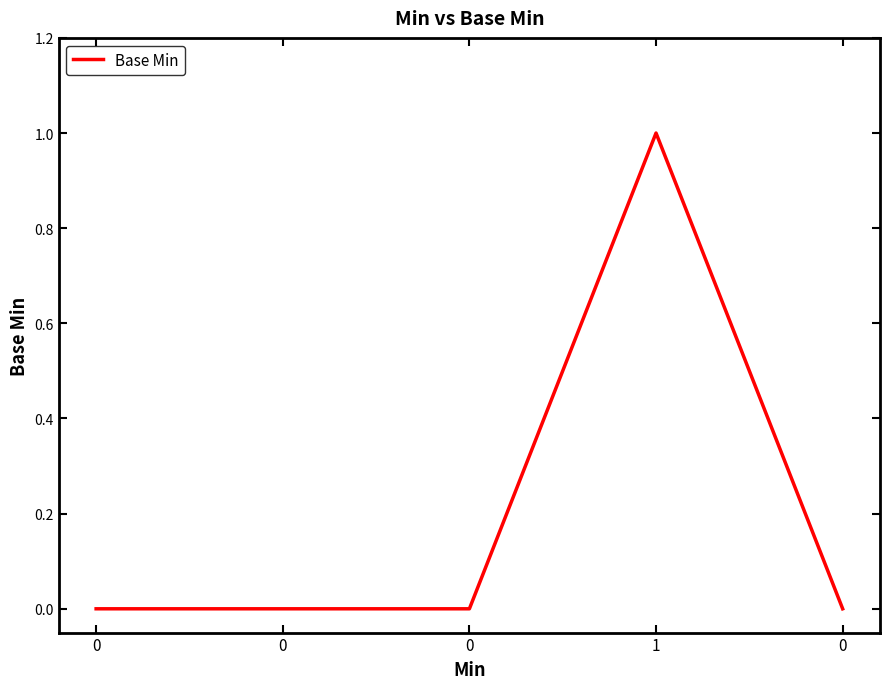

Count the values in the range 0 to 1.

5